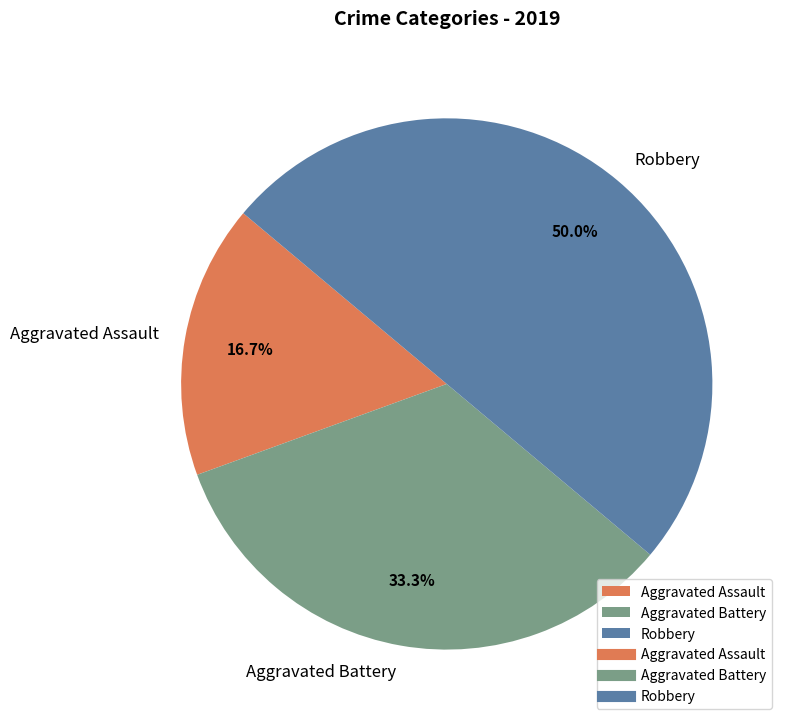

Is Aggravated Battery the majority of the pie?

No